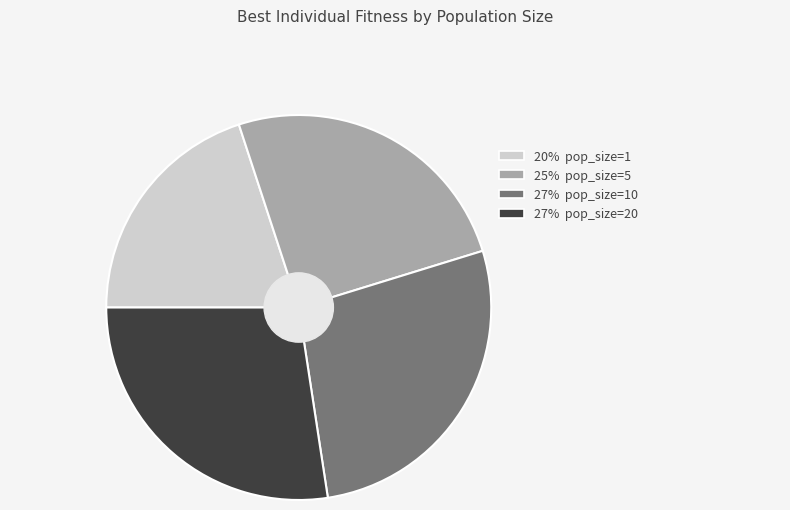

Is there a majority slice in this chart?

No